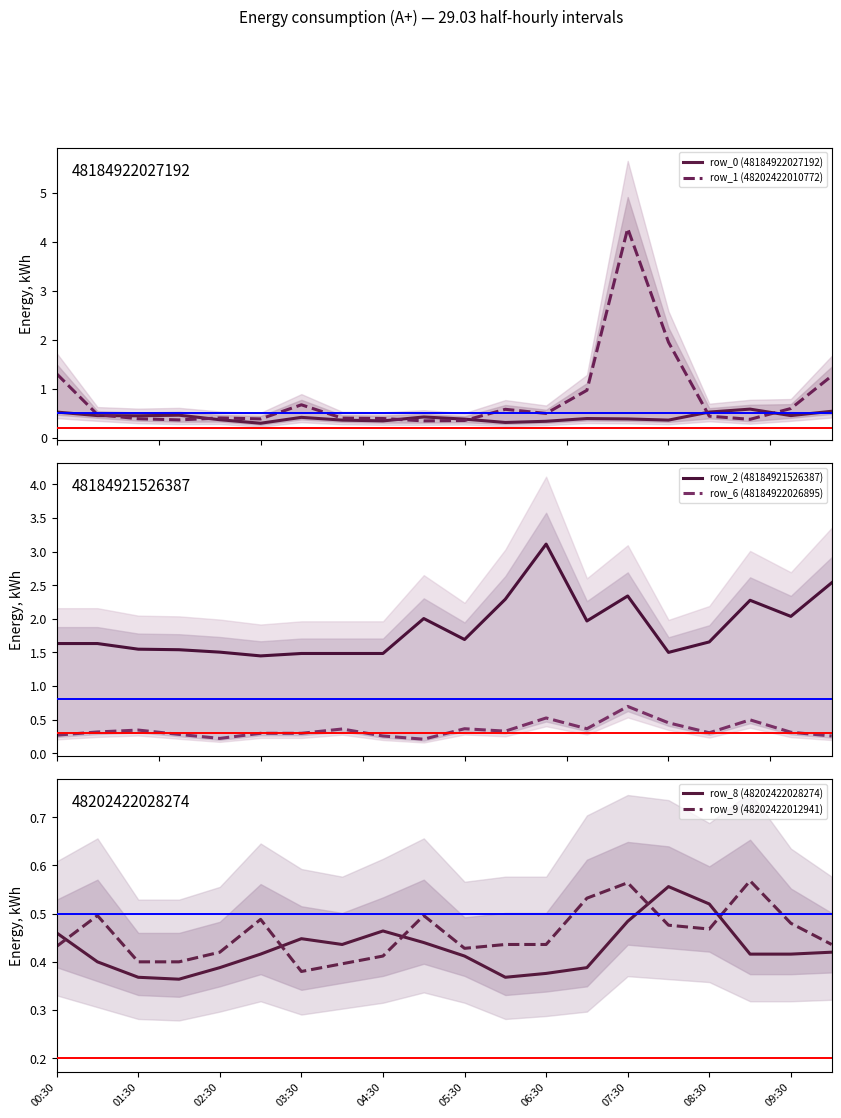

What are all the series names shown in the legend?

row_0 (48184922027192), row_1 (48202422010772), row_2 (48184921526387), row_6 (48184922026895), row_8 (48202422028274), row_9 (48202422012941)